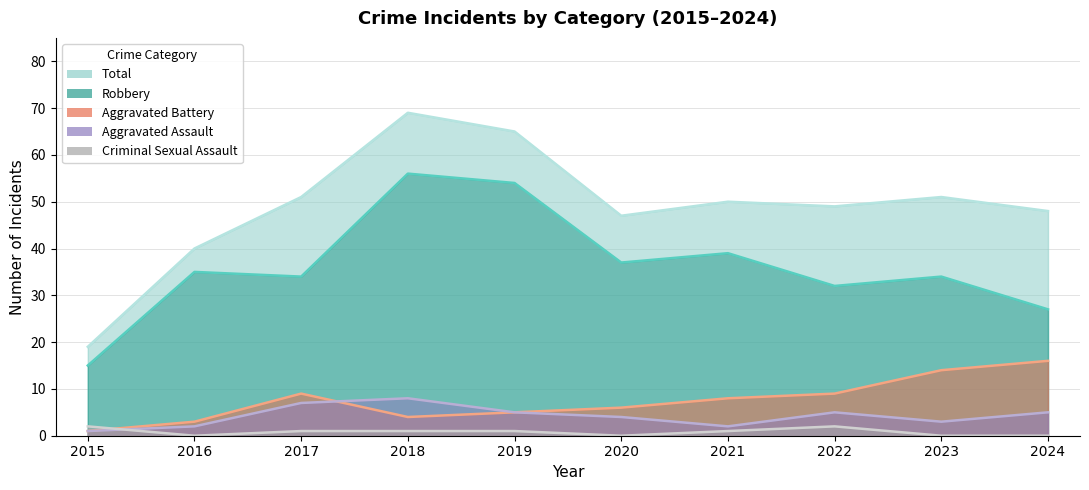

Reading left to right, what are all the values shown in this chart?

Aggravated Assault: 1	2	7	8	5	4	2	5	3	5
Aggravated Battery: 1	3	9	4	5	6	8	9	14	16
Criminal Sexual Assault: 2	0	1	1	1	0	1	2	0	0
Robbery: 15	35	34	56	54	37	39	32	34	27
Total: 19	40	51	69	65	47	50	49	51	48